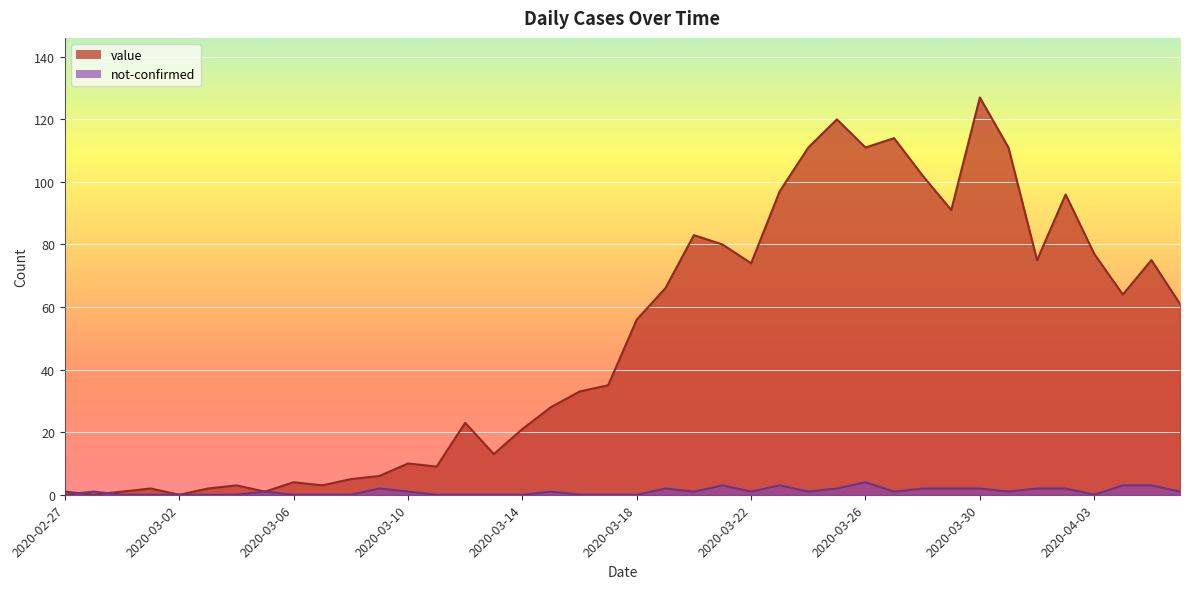

Between 2020-03-12 and 2020-03-02, which is larger?

2020-03-12